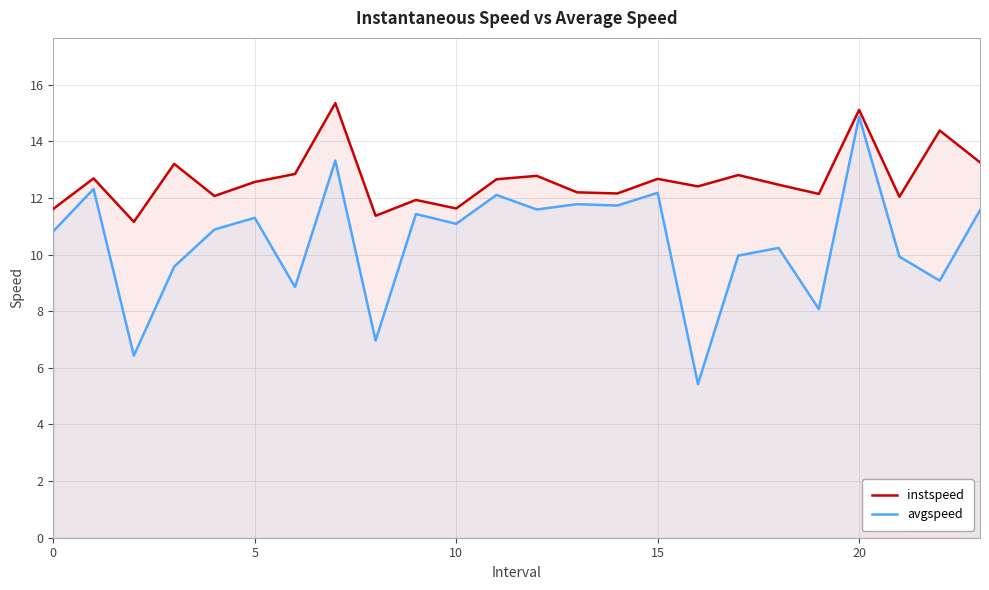

What is the maximum value shown in the chart?

15.4